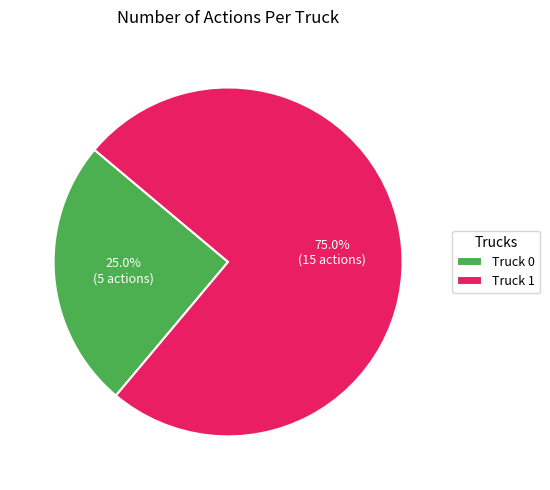

How many slices are in this pie chart?

2